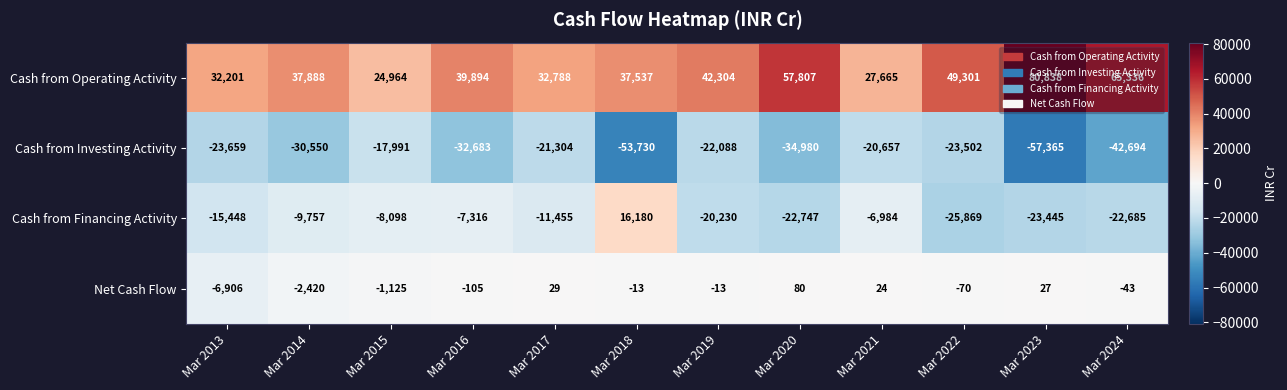

Rank the series at Mar 2017 from highest to lowest value.

Cash from Operating Activity, Net Cash Flow, Cash from Financing Activity, Cash from Investing Activity